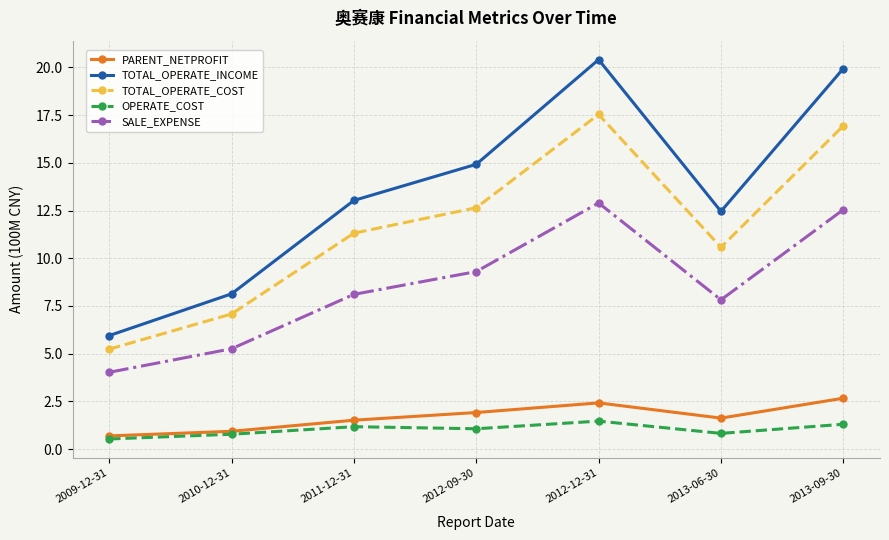

Read the TOTAL_OPERATE_COST value at 2013-06-30.

10.6